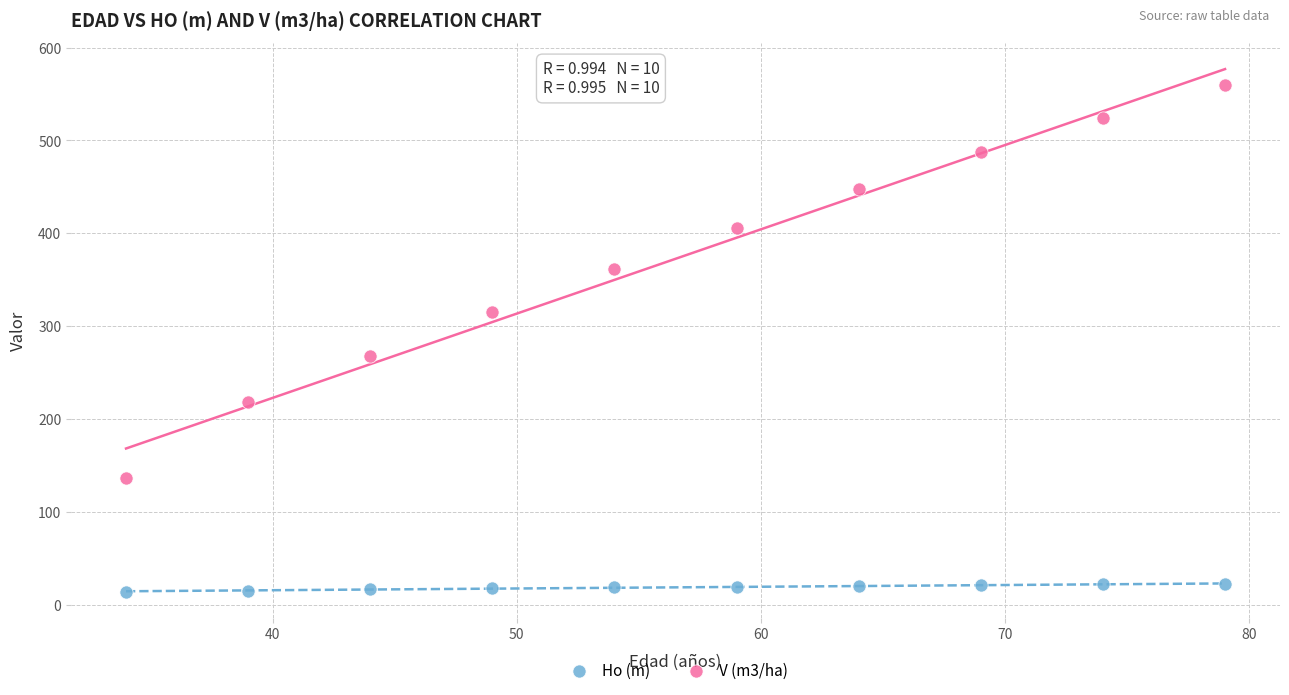

Across all data points, what is the range of Y values (max minus min)?

545.8